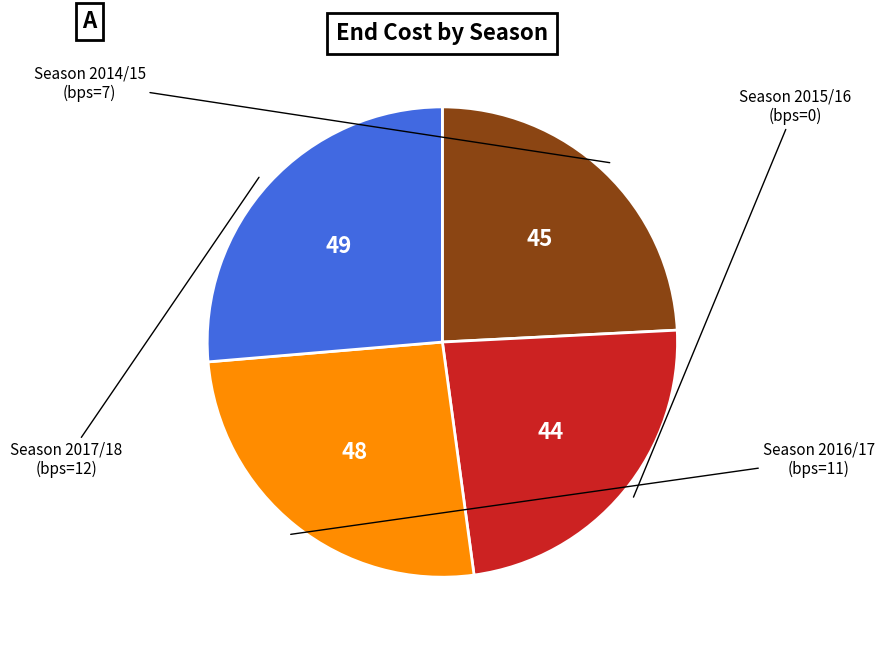

Is there a majority slice in this chart?

No